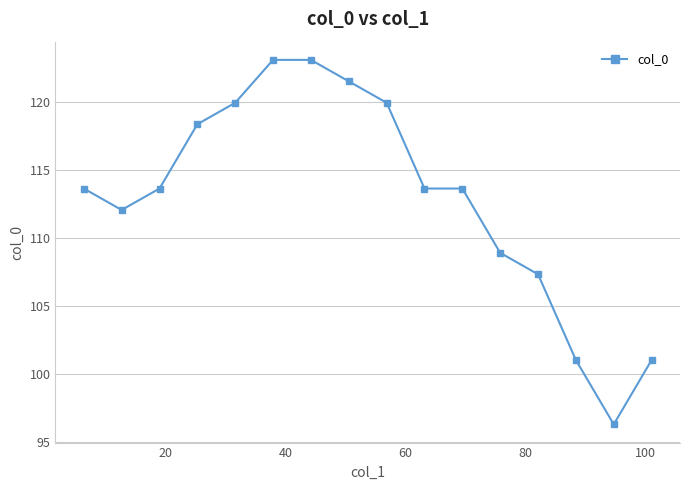

What is the average value?

112.9